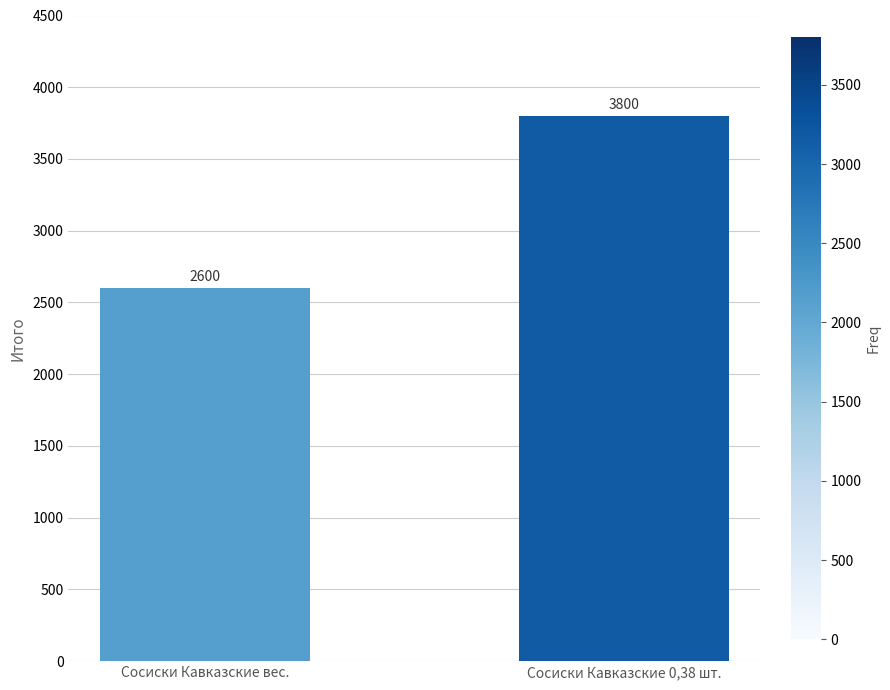

List the labels in order of value, smallest first.

Сосиски Кавказские вес., Сосиски Кавказские 0,38 шт.